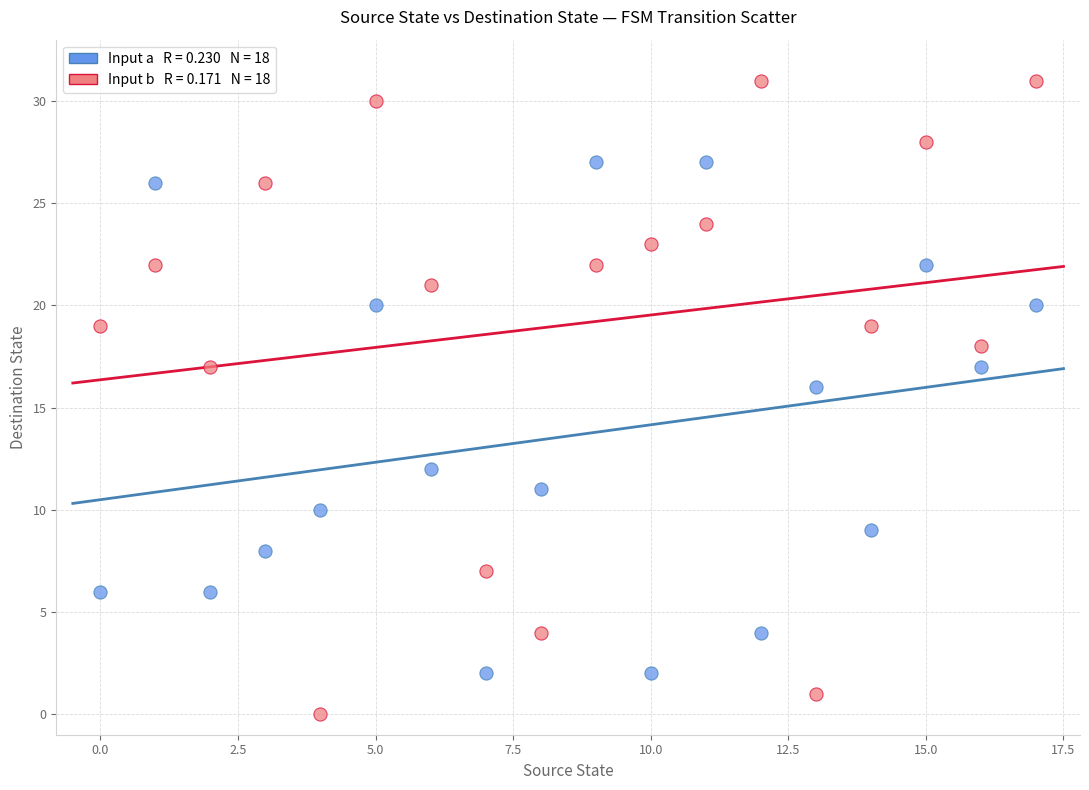

Across all series, what Y value is closest to 15?

16